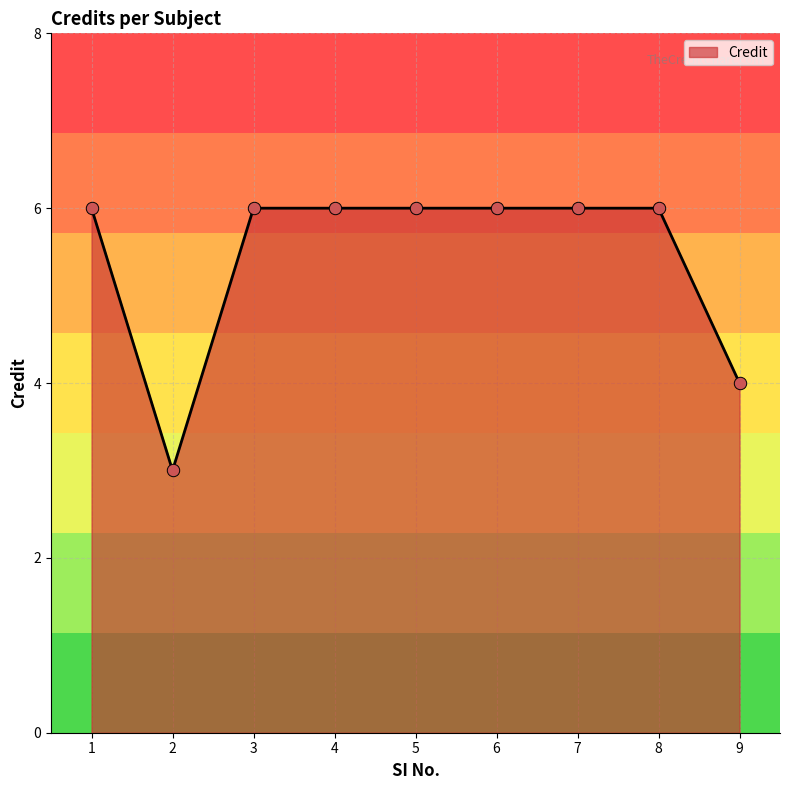

Between 1 and 2, which is larger?

1